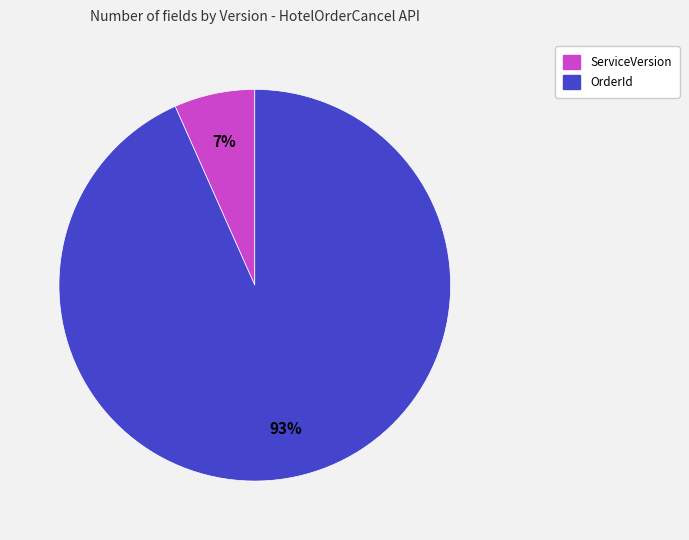

How many slices are in this pie chart?

2